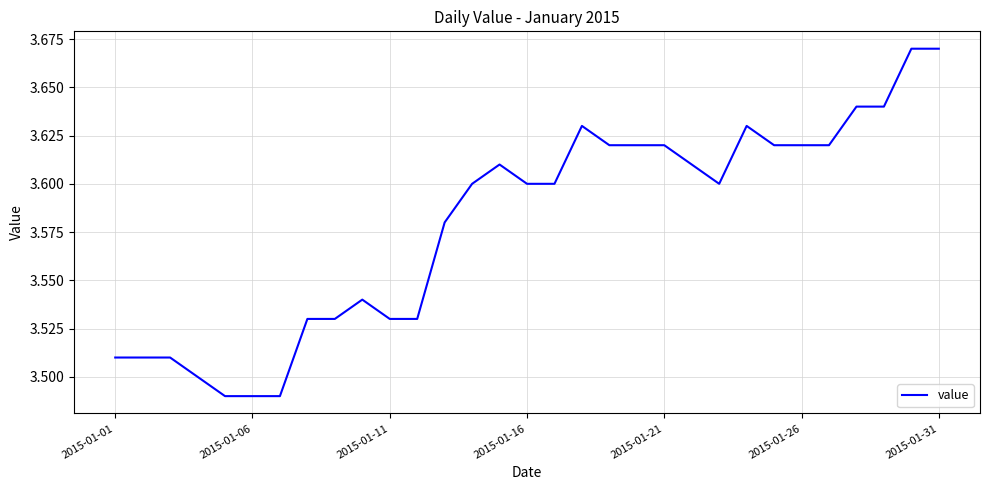

Does the chart have visible grid lines?

Yes